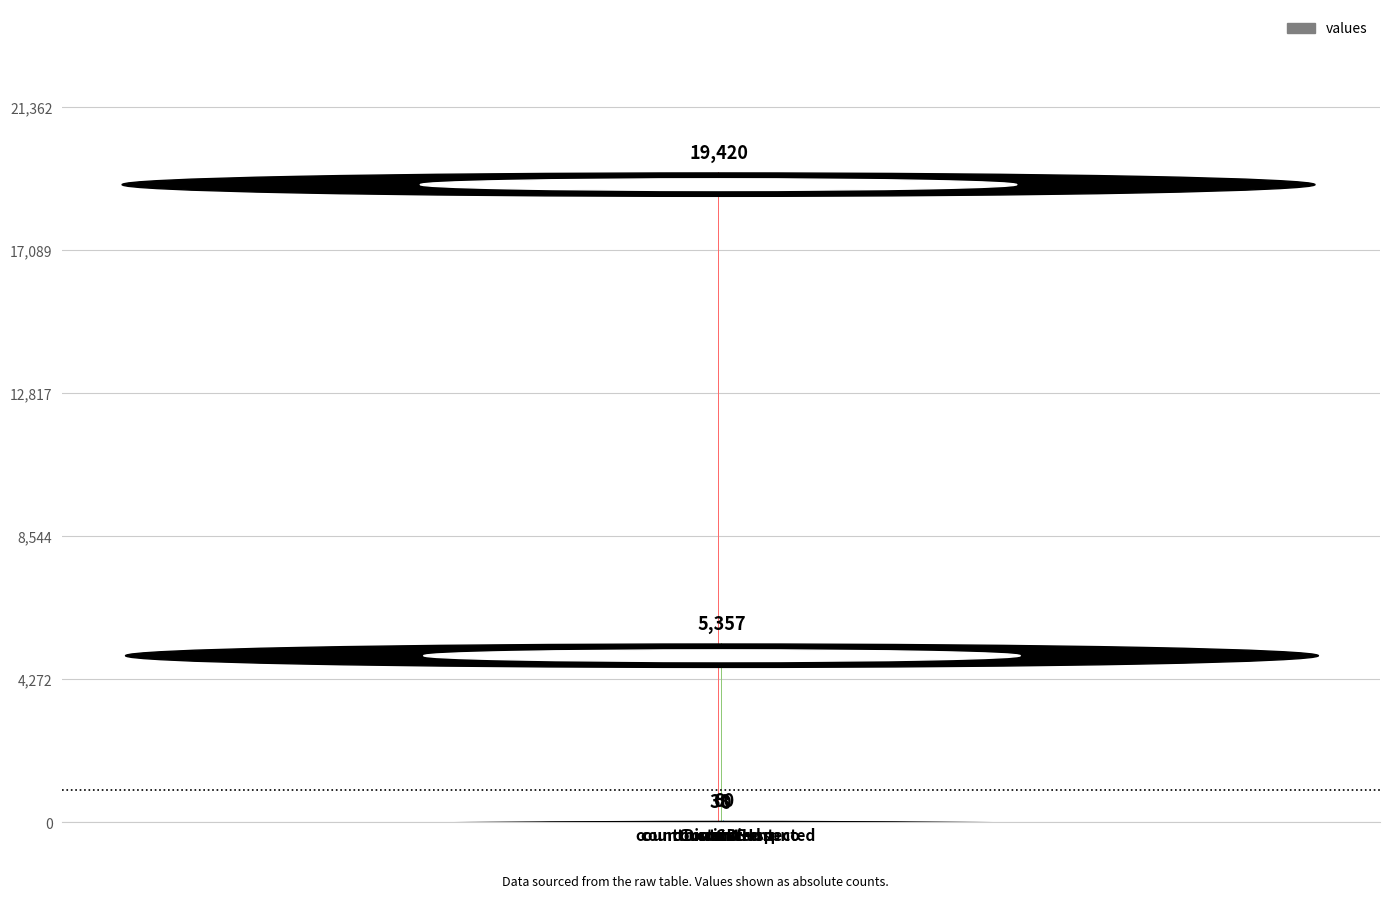

What is the change in value from countDied to countCurrent?

-5297